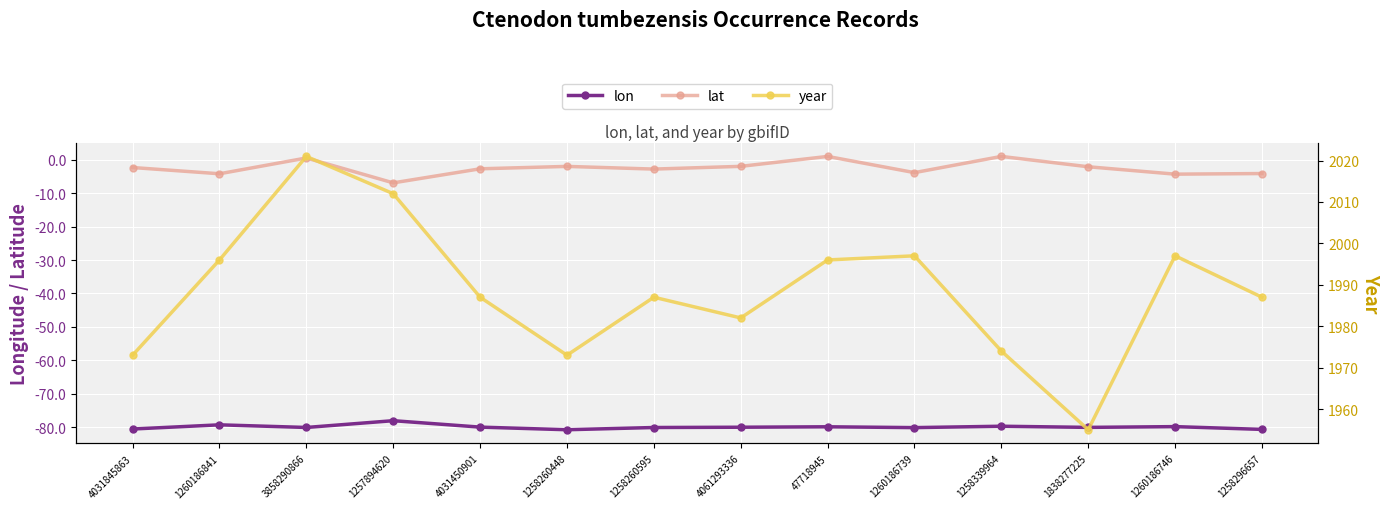

At which category does the chart reach its minimum across all series?

1258260448